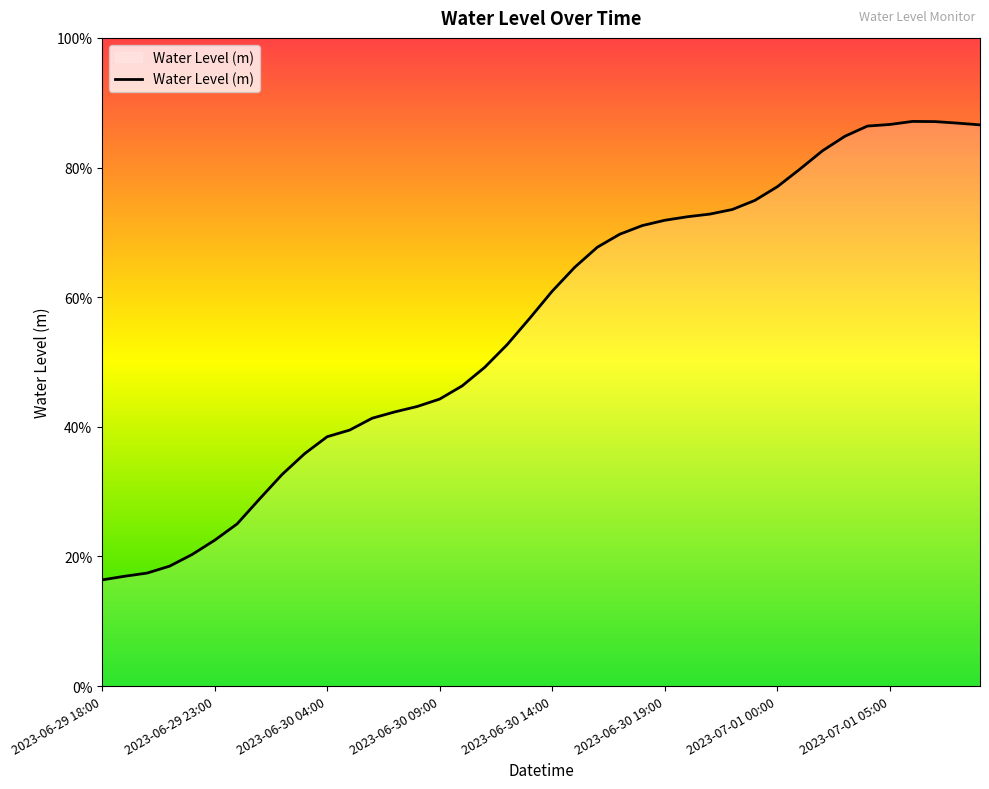

Where is the data nearest to the value 0?

2023-06-29 18:00